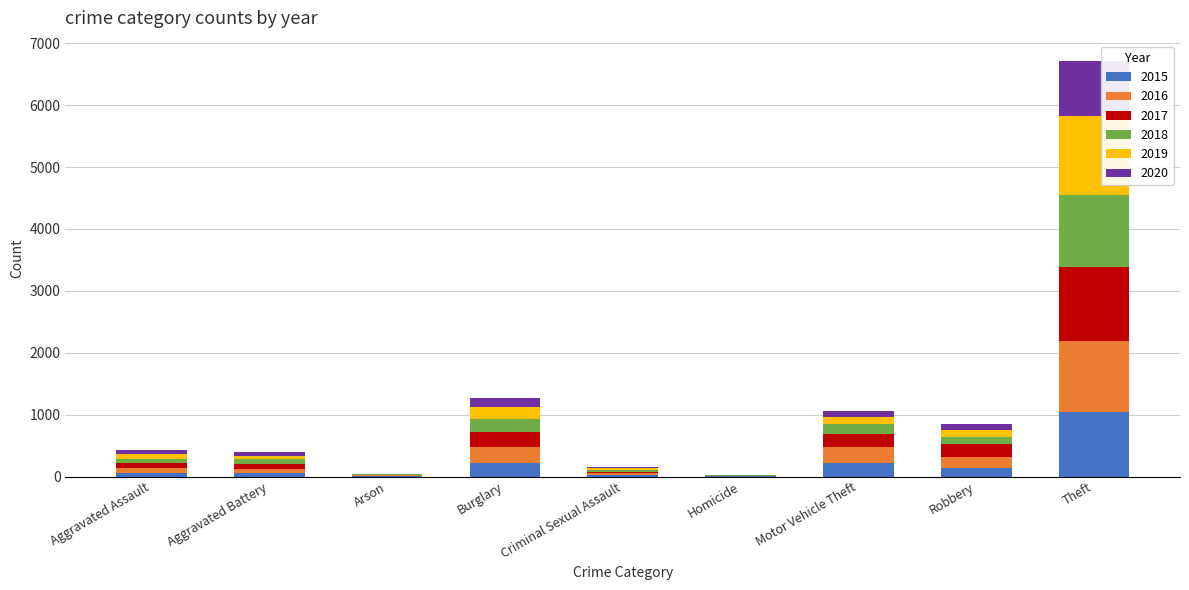

At which category is the sum across all series the highest?

Theft